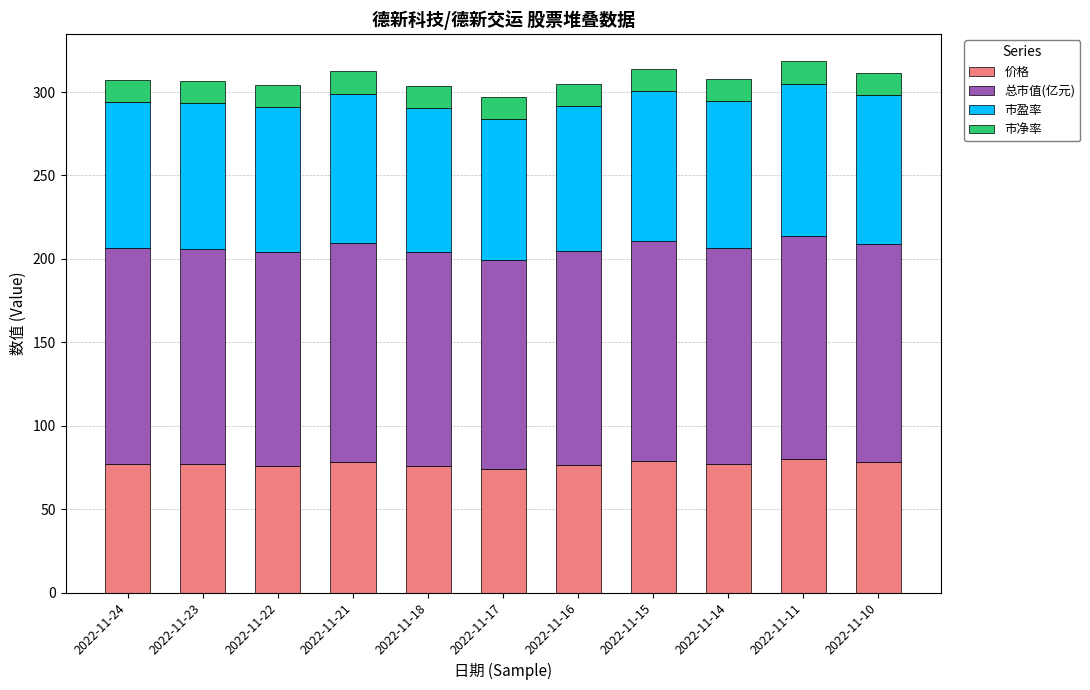

What is the total value across all series at 2022-11-24?

307.5